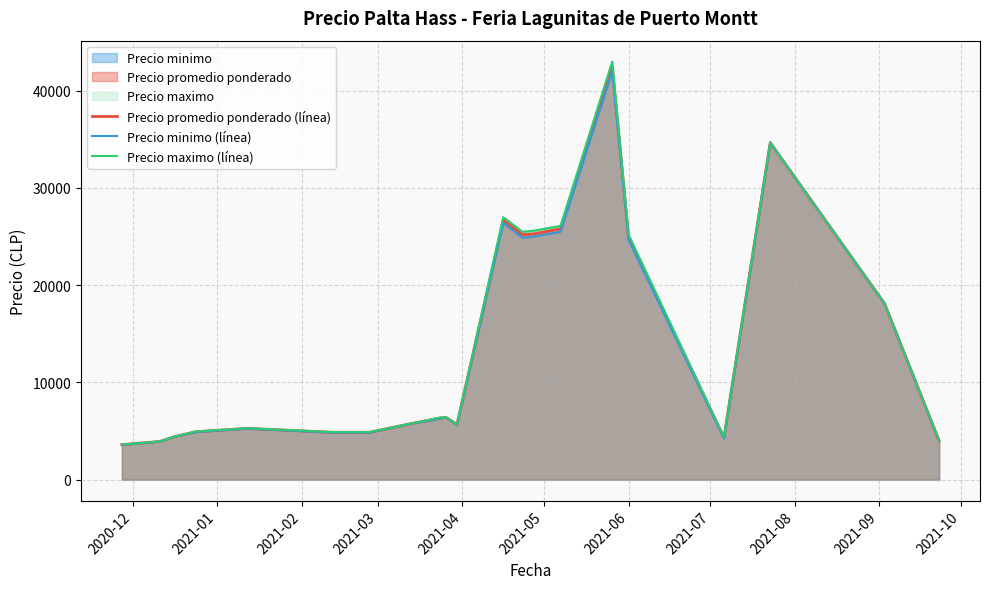

What is the sum of all Precio promedio ponderado (línea) values?

287492.0